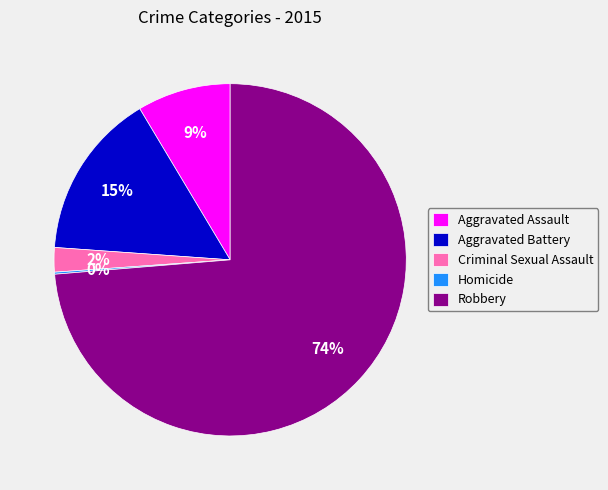

To the nearest percent, what percentage of the pie is Criminal Sexual Assault?

2%